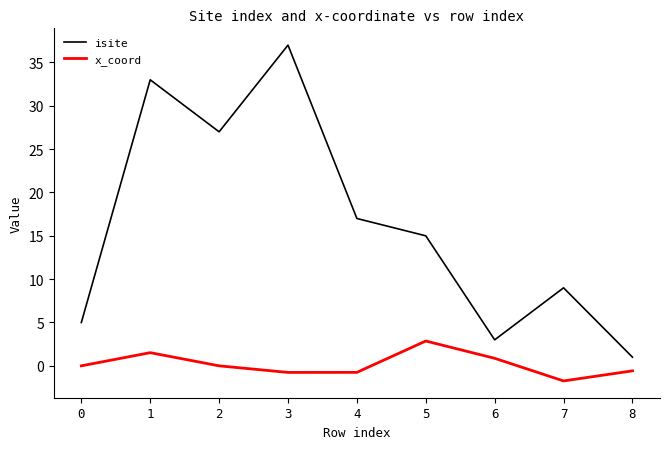

How many interior local peaks does the x_coord series have?

2